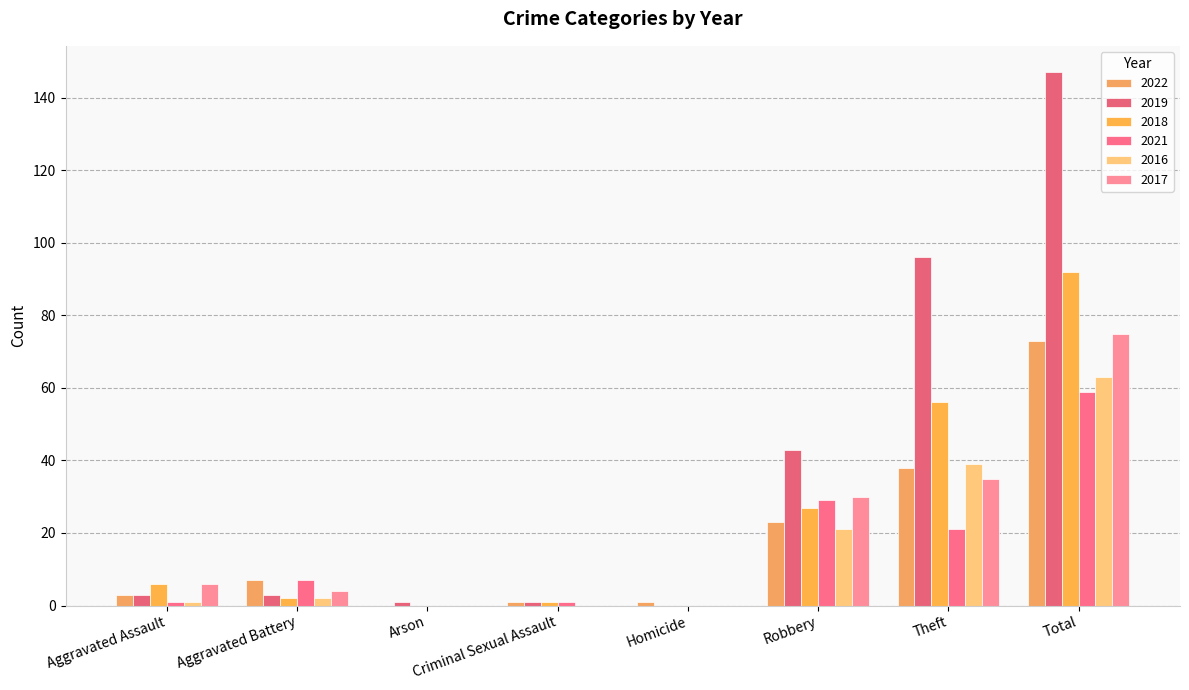

How many categories are shown in the chart?

8